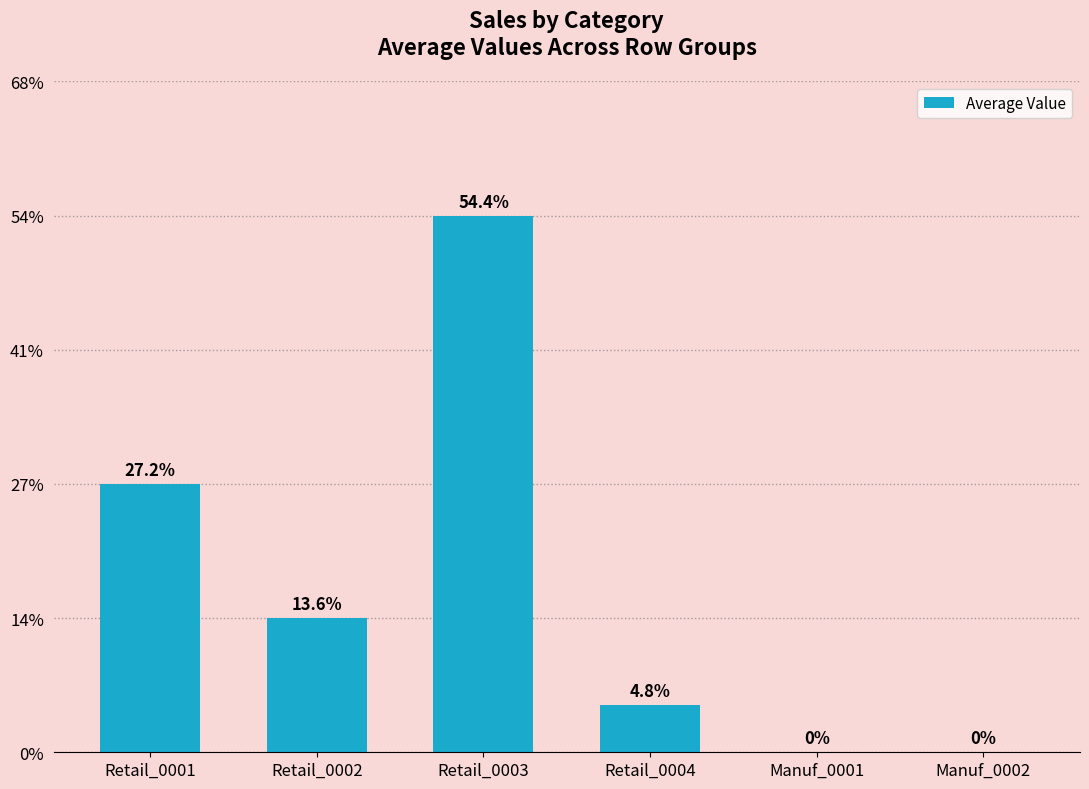

List the labels in order of value, smallest first.

Manuf_0001, Manuf_0002, Retail_0004, Retail_0002, Retail_0001, Retail_0003